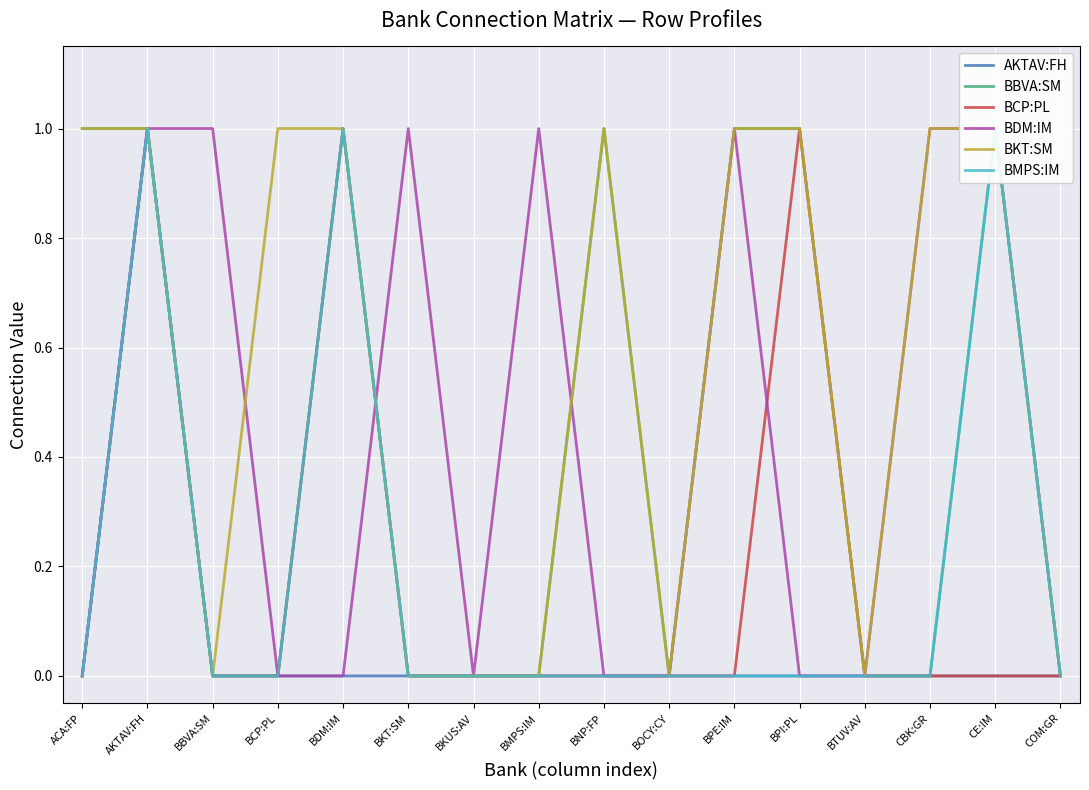

What position from the right is BDM:IM?

12